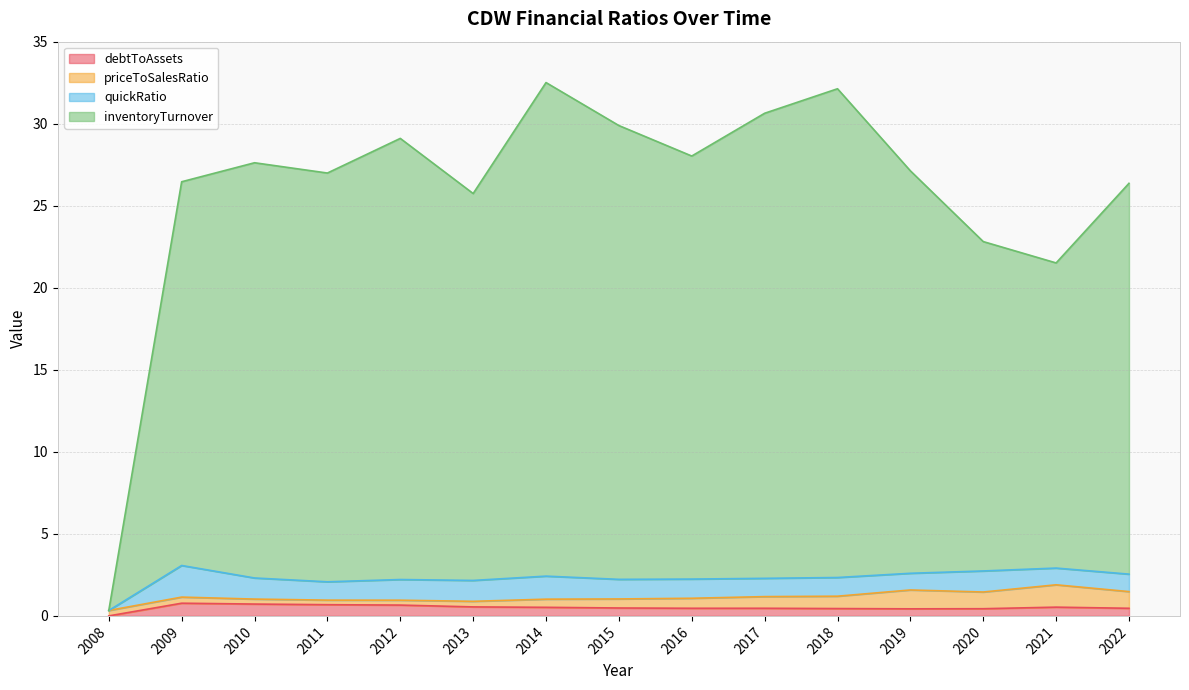

The value of debtToAssets at 2008 is 0.0. True or false?

True